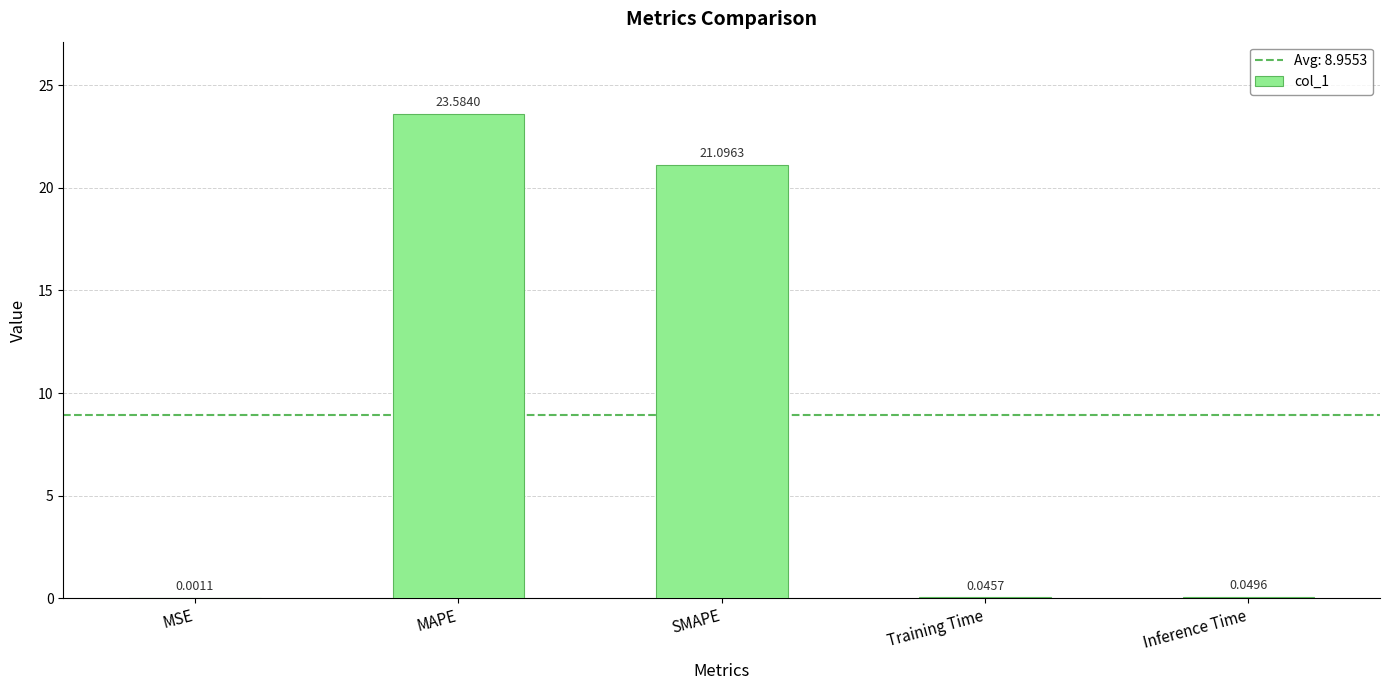

What is the change in value from SMAPE to Inference Time?

-21.0